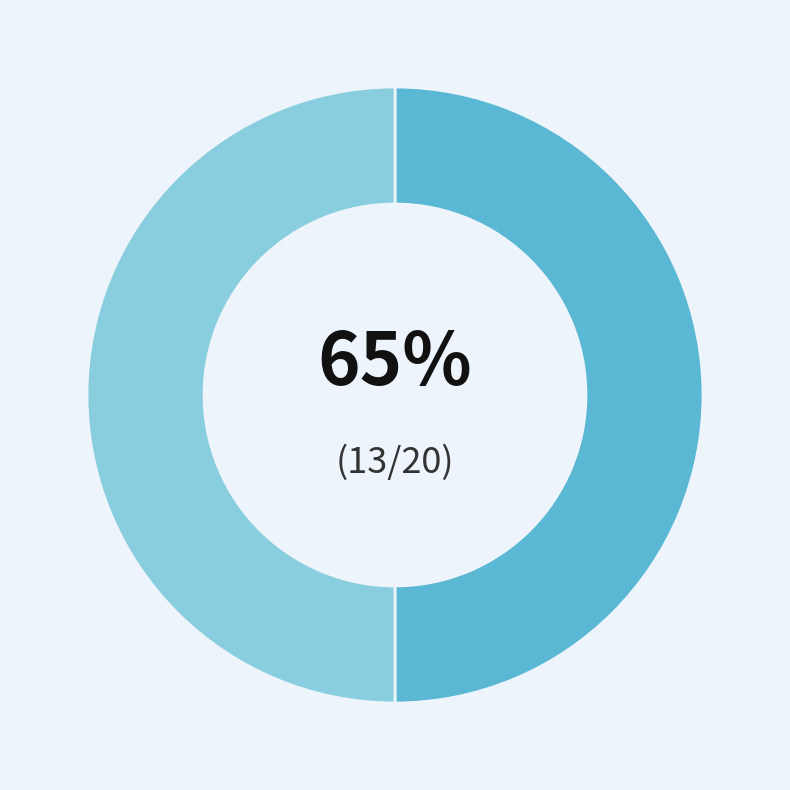

Does always_cash account for over 50% of the chart?

Yes